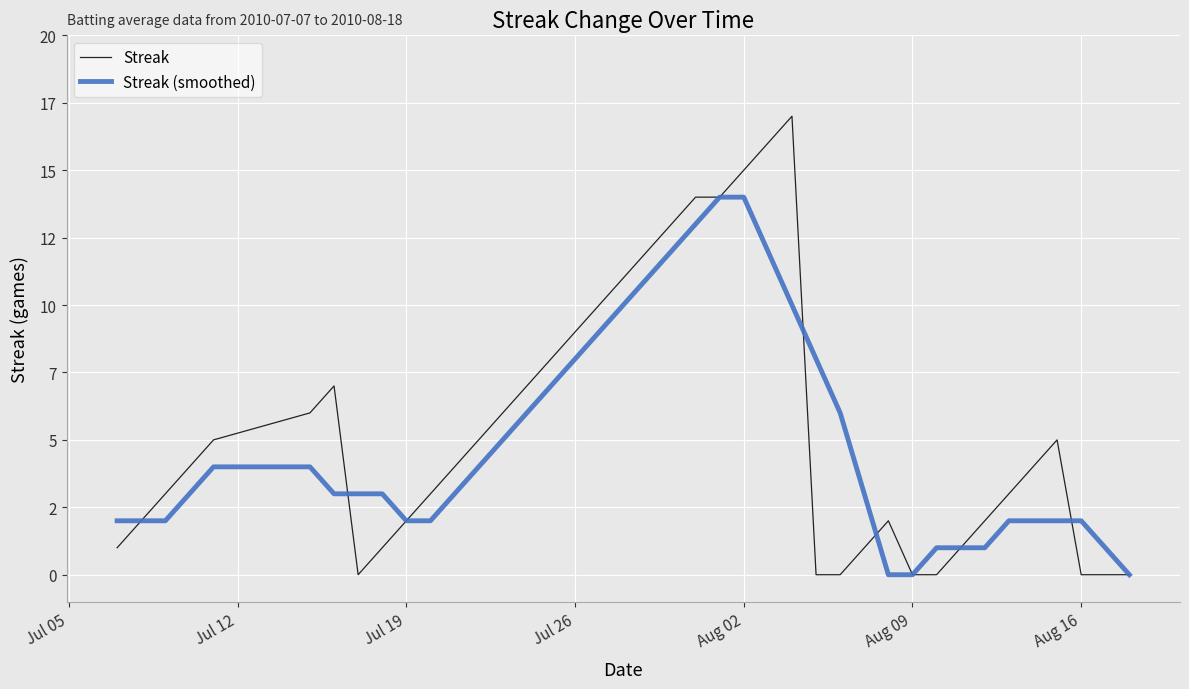

What are all the series names shown in the legend?

Streak, Streak (smoothed)